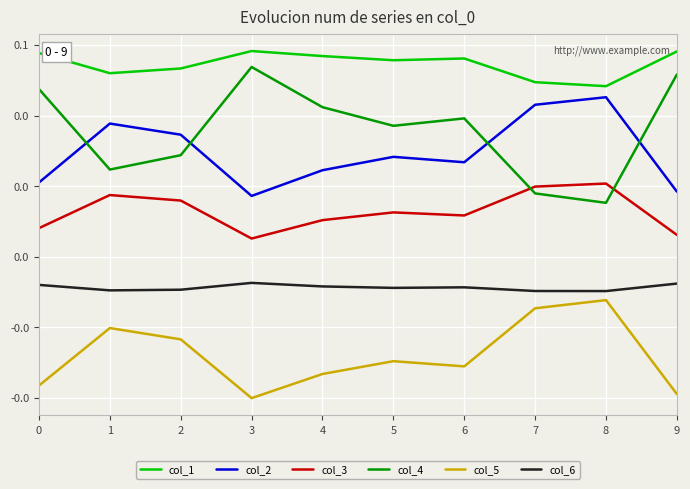

What is the sum of all col_3 values?

0.1